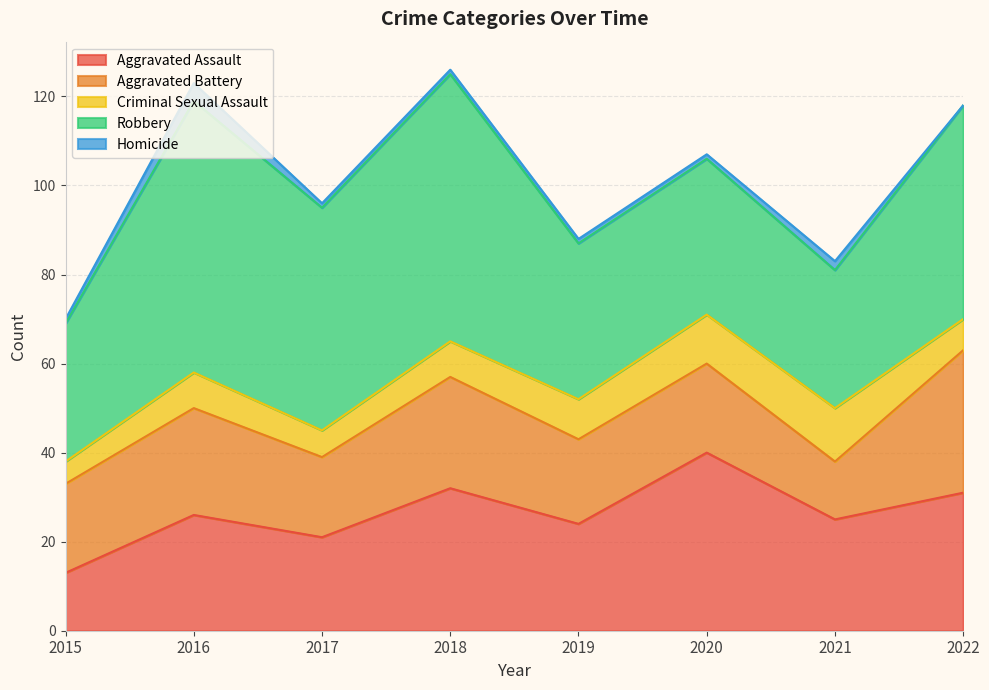

At 2015, list the series in order from smallest to largest.

Homicide, Criminal Sexual Assault, Aggravated Assault, Aggravated Battery, Robbery